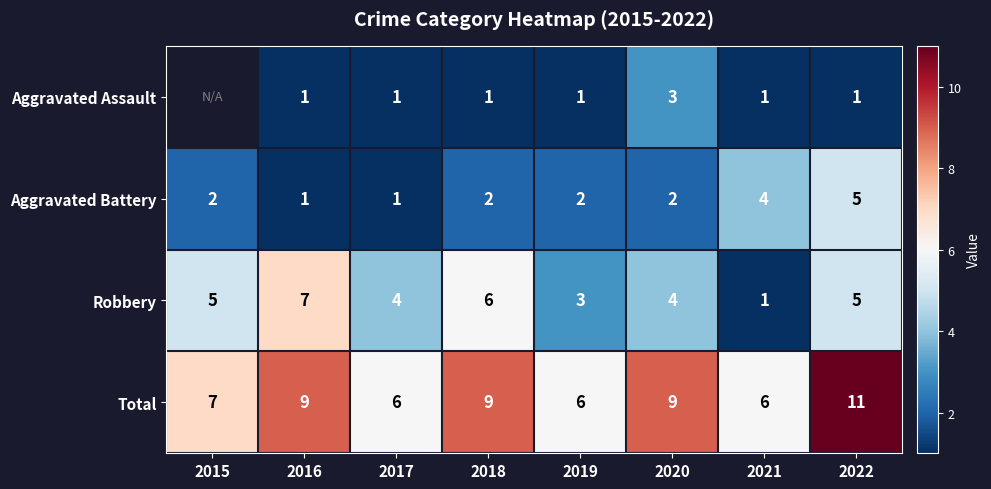

What is the approximate value of Aggravated Battery at 2022?

5